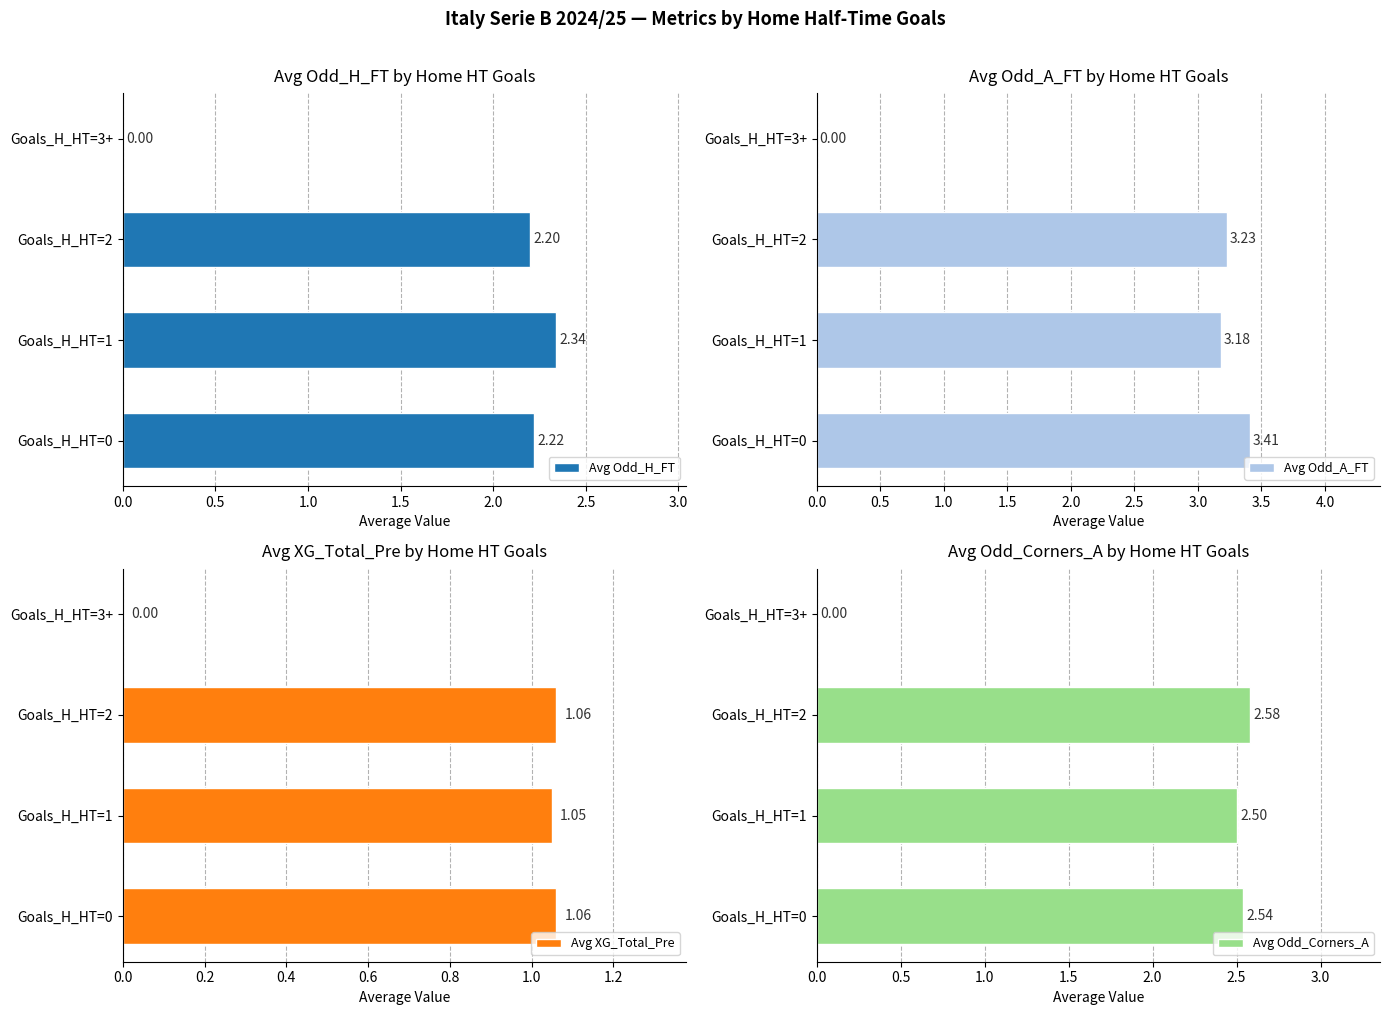

True or false: Avg XG_Total_Pre has a value of -0.6 at Goals_H_HT=3+.

False